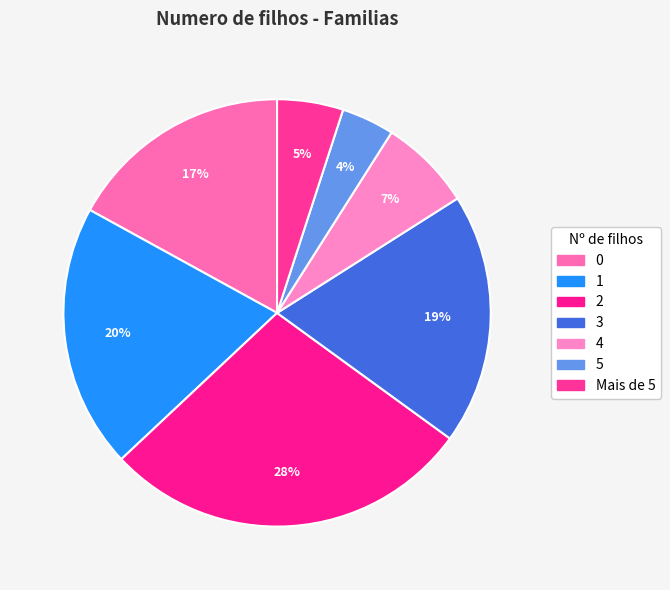

How many slices are in this pie chart?

7